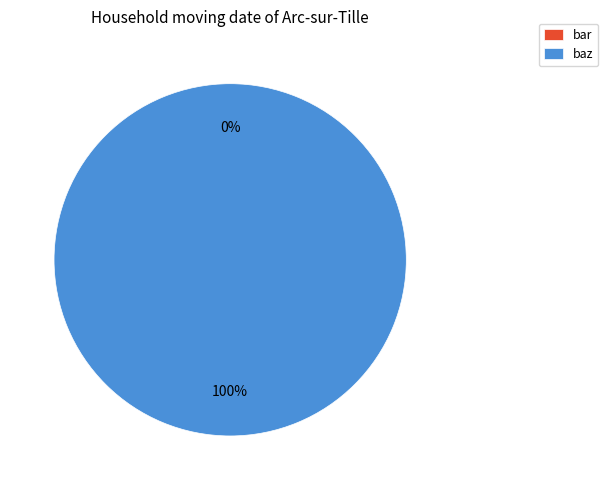

To the nearest percent, what is the difference between the largest and smallest slice percentages?

100%